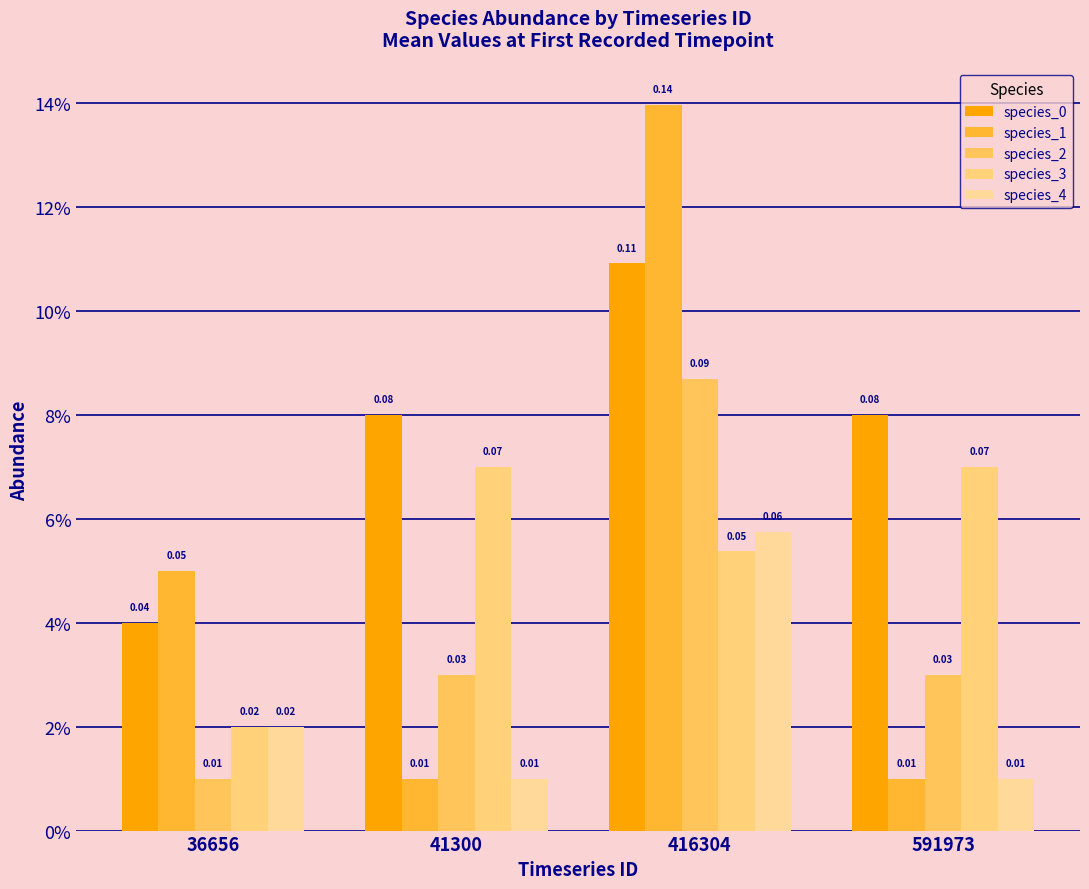

At which label does species_0 reach its minimum?

36656